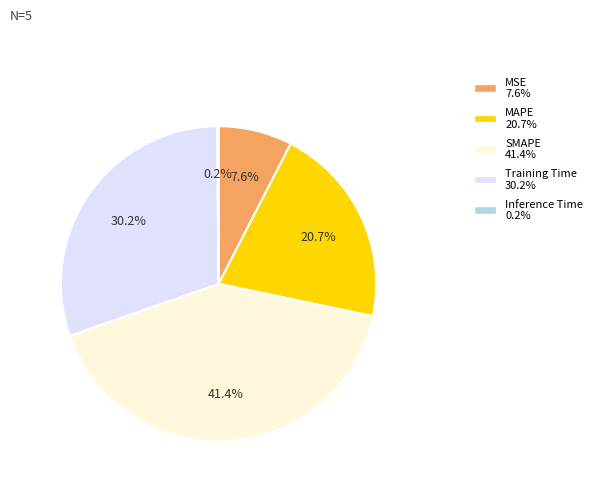

What is the largest slice in the pie chart?

SMAPE